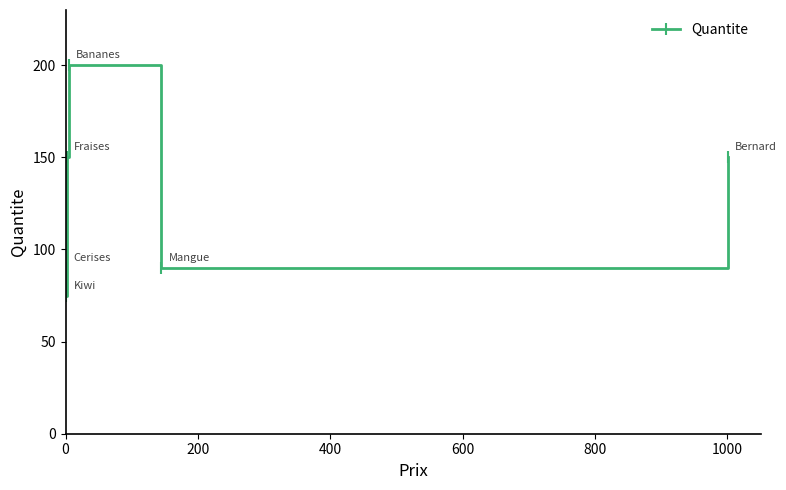

How many lines are shown in the chart?

1